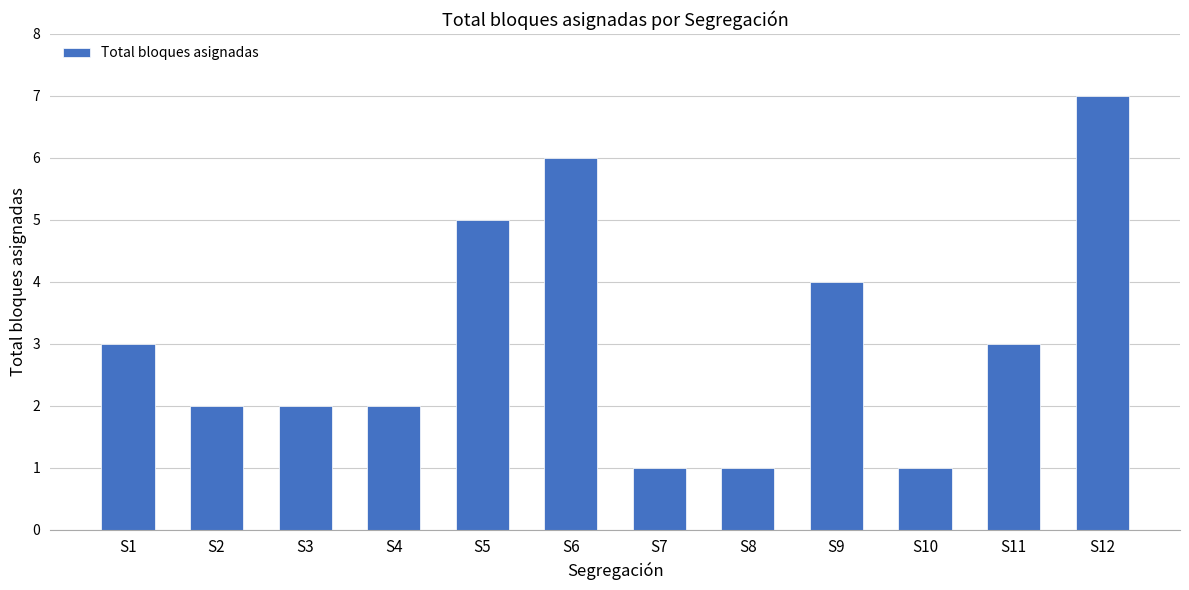

Which has a higher value, S4 or S8?

S4